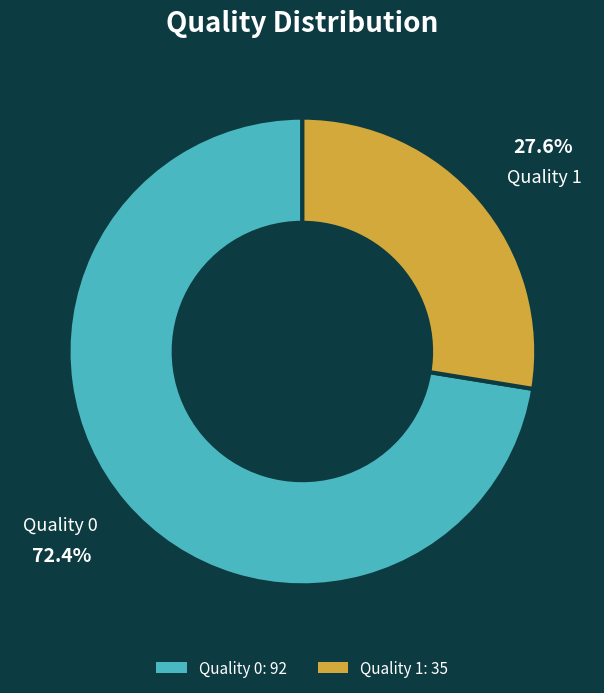

How many segments does this pie chart have?

2